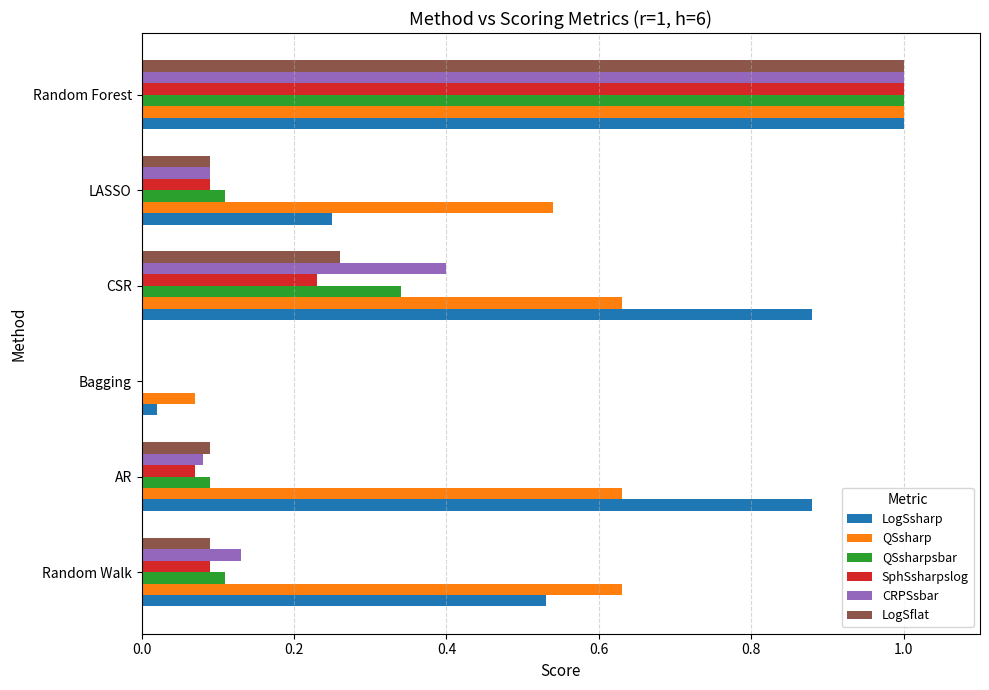

What is the highest value of the SphSsharpslog series?

1.0